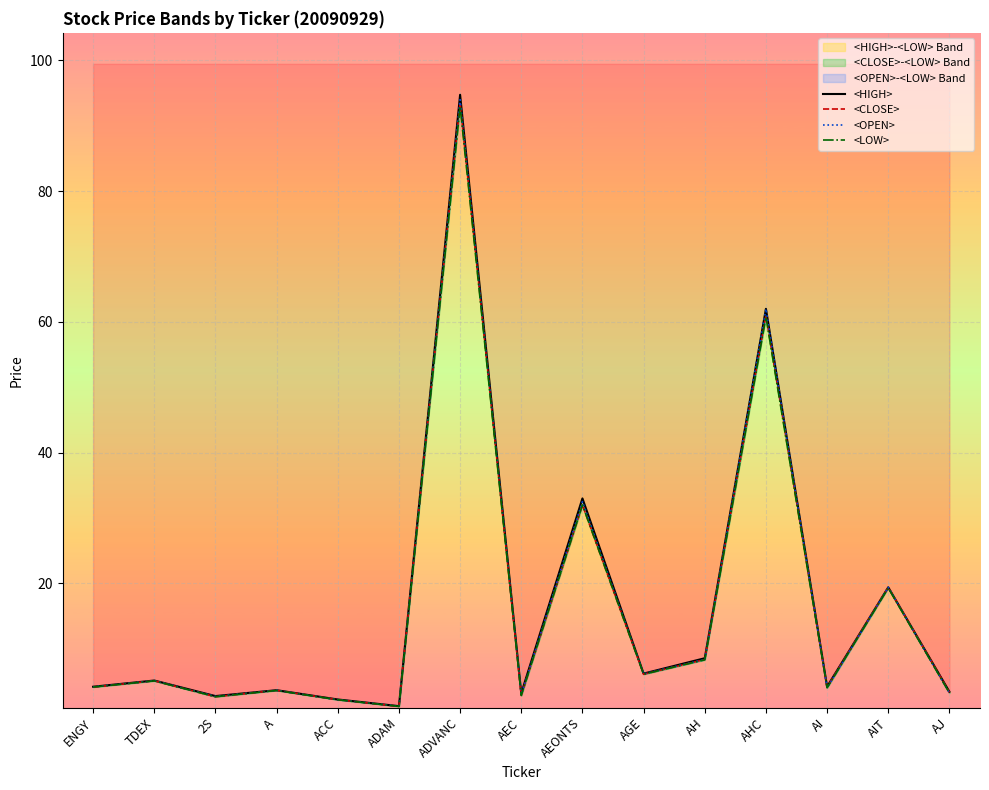

How many distinct data groups are displayed?

4